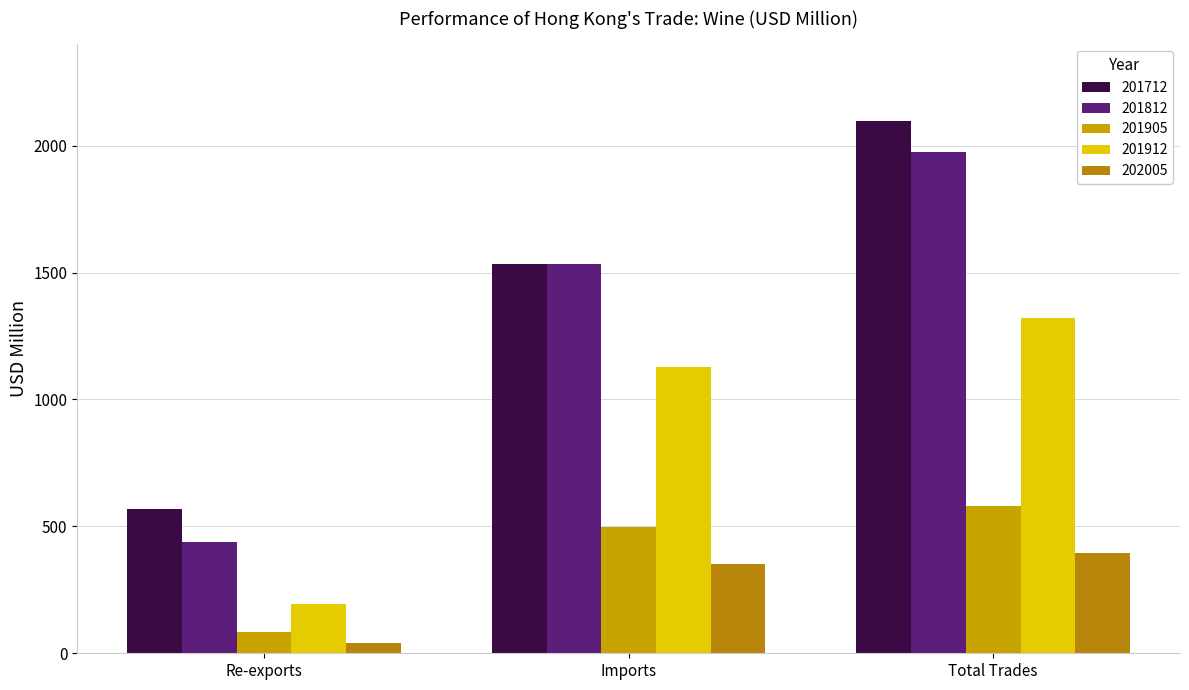

At Imports, list the series in order from smallest to largest.

202005, 201905, 201912, 201712, 201812